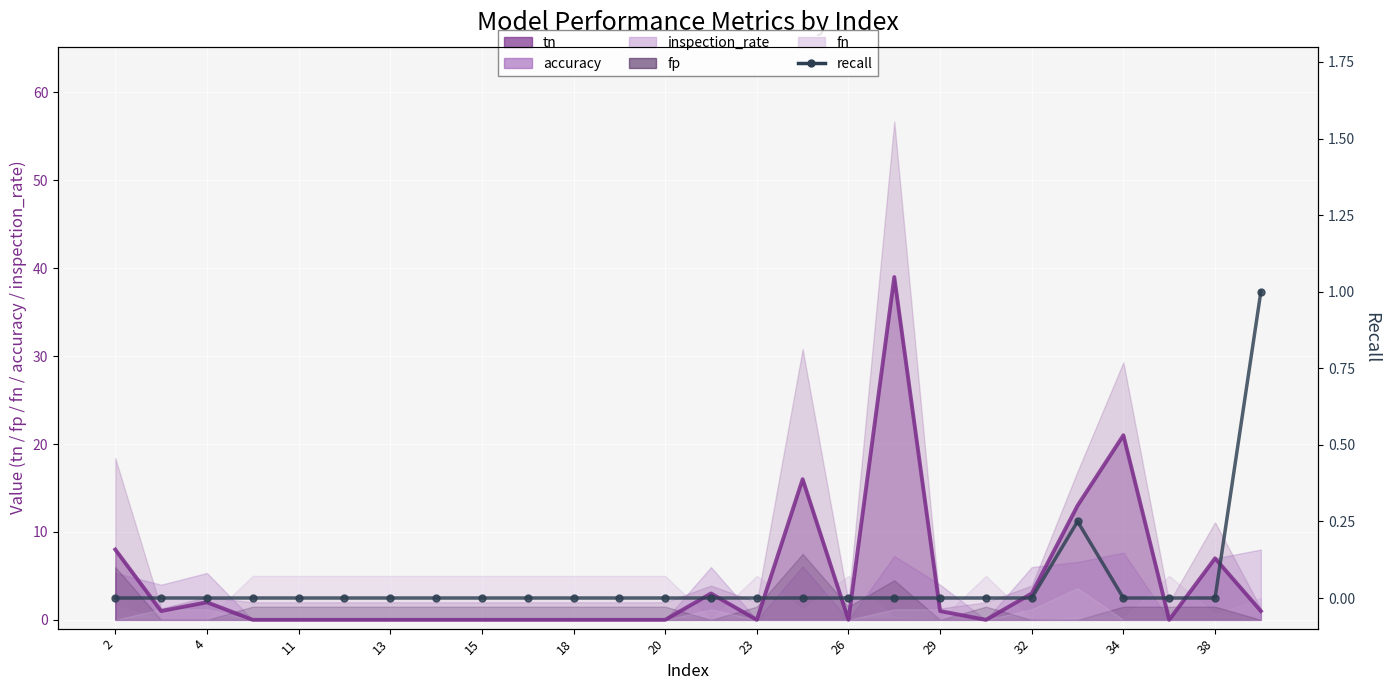

How many lines are shown in the chart?

1